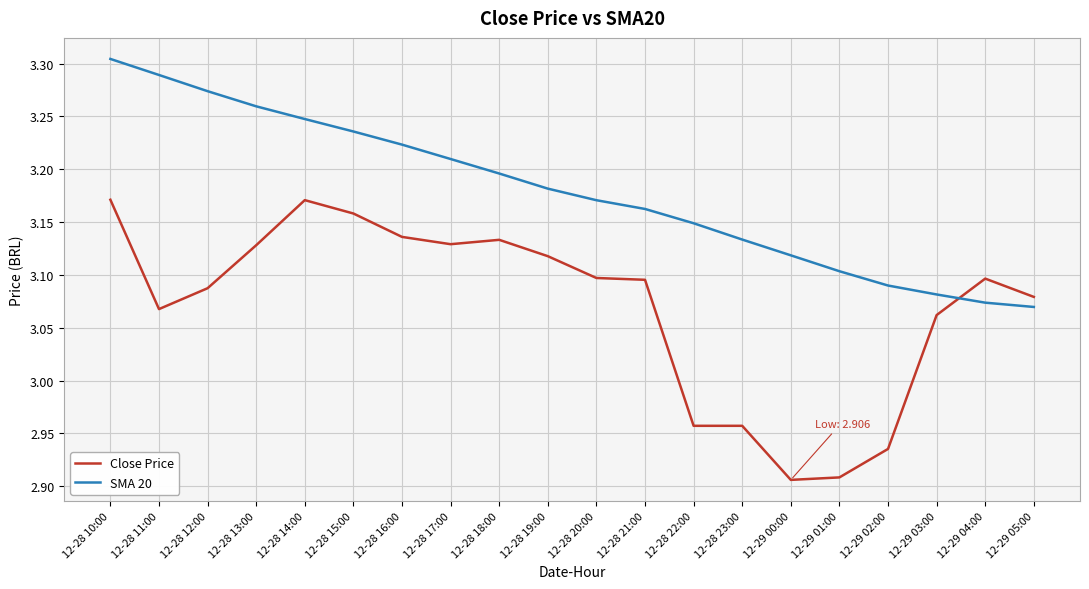

Which series has the largest total across all categories?

SMA 20